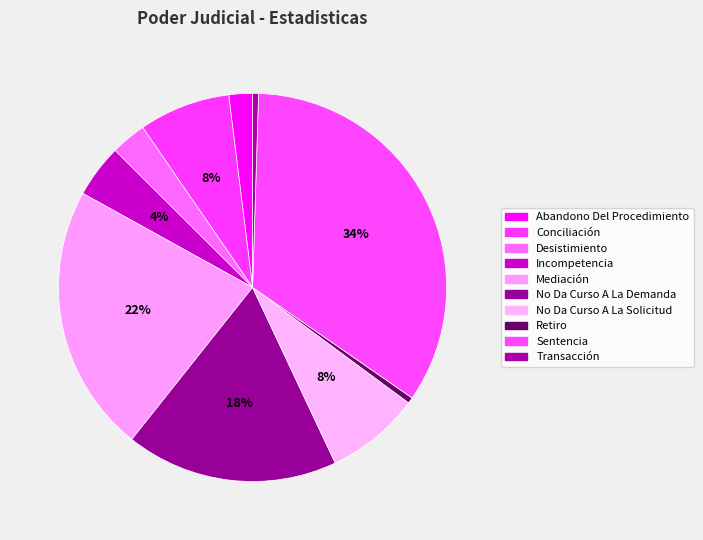

To the nearest percent, what is the difference between the largest and smallest slice percentages?

34%